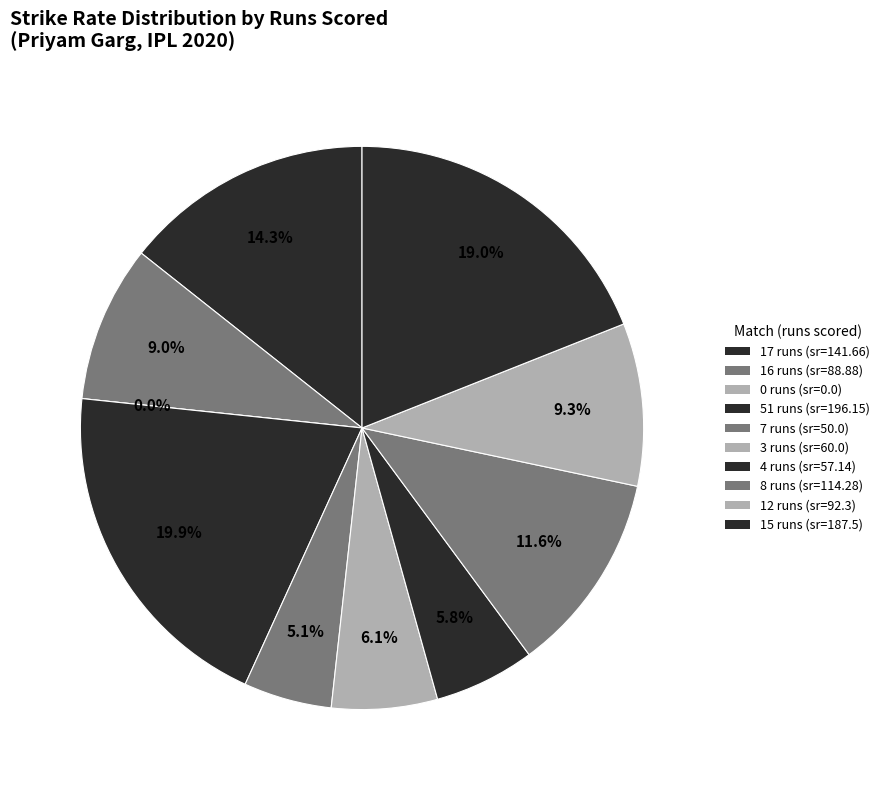

What is the total percentage of 16 runs and 8 runs?

20.6%